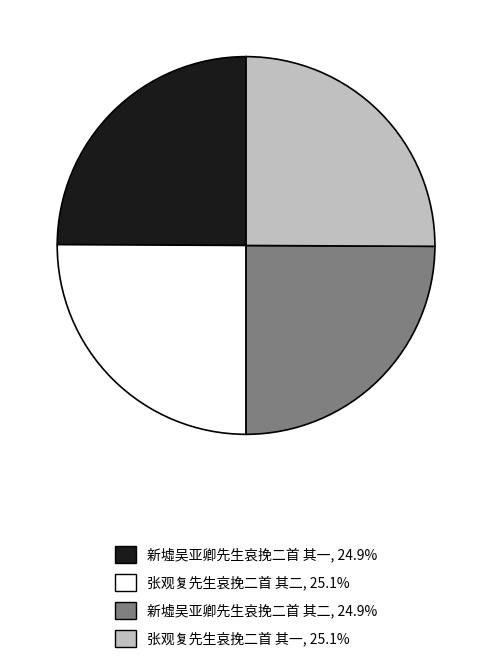

Does 新墟吴亚卿先生哀挽二首 其二 represent more than half of the total?

No